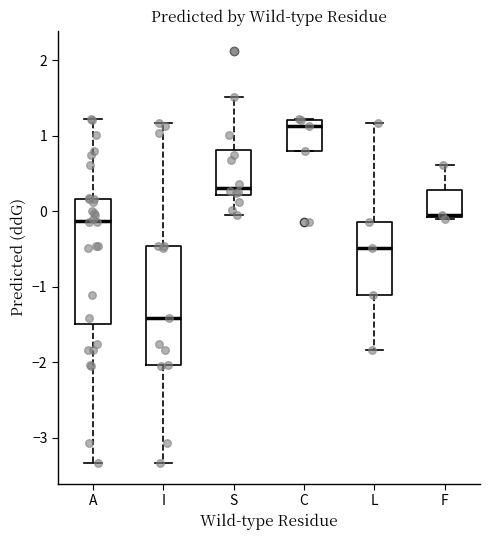

Reading left to right, read every box against the y-axis: the position of its median line, the range the box covers, and the ends of its whiskers. The values are not printed on the chart, so give them approximately, as read against the axis.

A: median -0.1, box -1.5 to 0.2, whiskers -3.3 to 1.2
I: median -1.4, box -2.0 to -0.5, whiskers -3.3 to 1.2
S: median 0.3, box 0.2 to 0.8, whiskers -0.1 to 1.5
C: median 1.1, box 0.8 to 1.2, whiskers 0.8 to 1.2
L: median -0.5, box -1.1 to -0.1, whiskers -1.8 to 1.2
F: median -0.1, box -0.1 to 0.3, whiskers -0.1 to 0.6